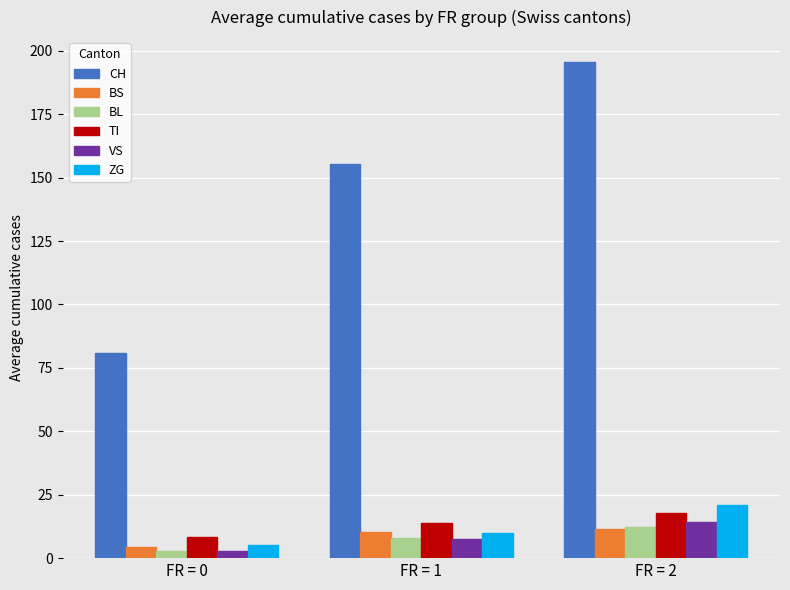

The value of ZG at FR = 2 is 14.3. True or false?

False